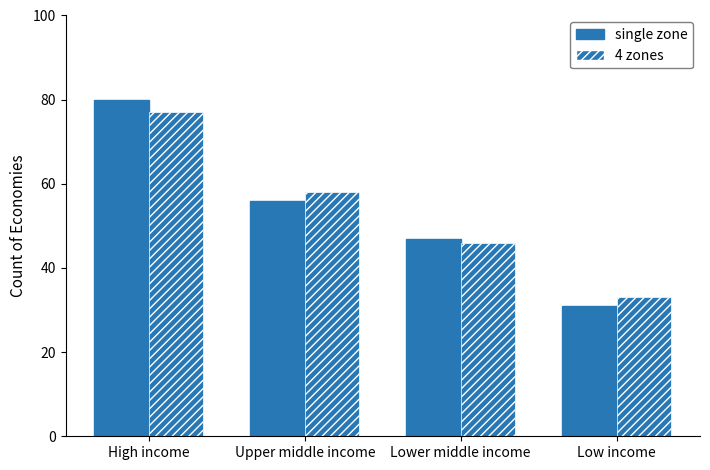

How many series are shown in this chart?

2